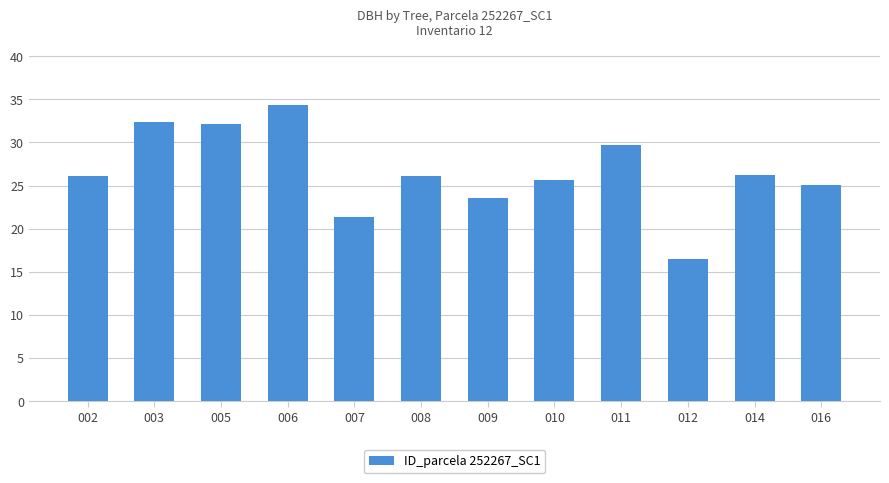

The chart shows a value of 17.3 at 002. True or false?

False